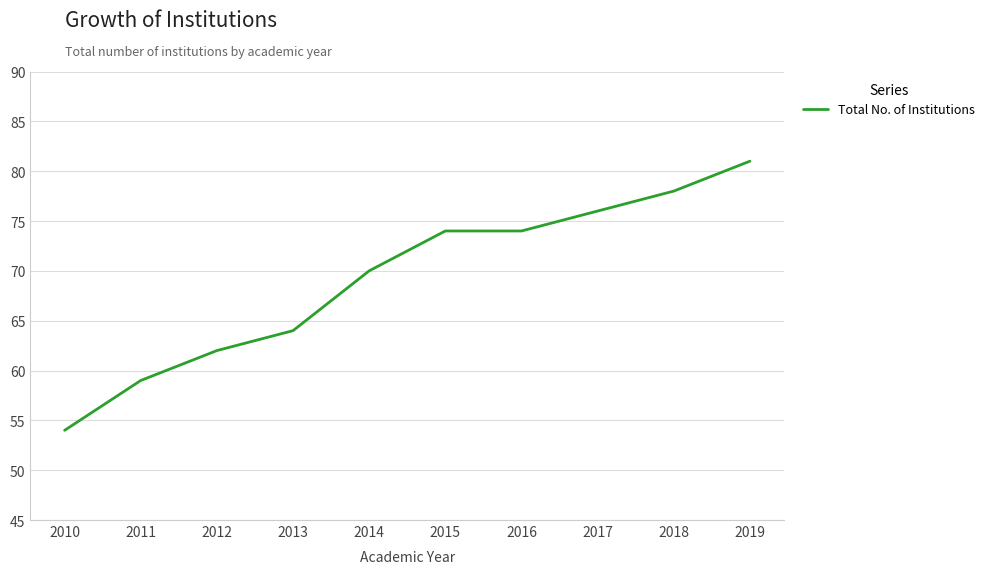

Reading right to left, list all the values displayed in this chart.

2019=81	2018=78	2017=76	2016=74	2015=74	2014=70	2013=64	2012=62	2011=59	2010=54